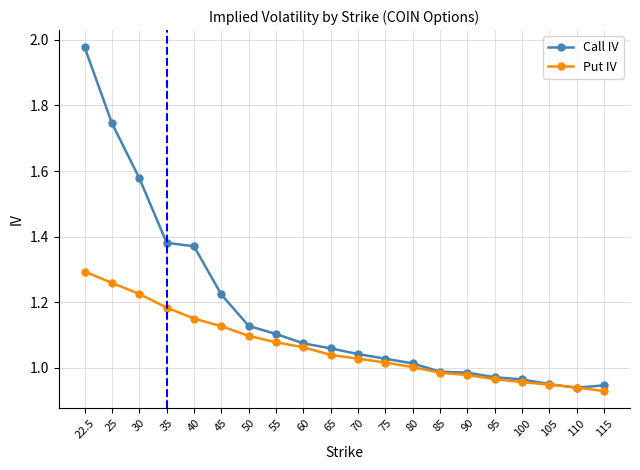

Which label corresponds to the largest value in the chart?

22.5